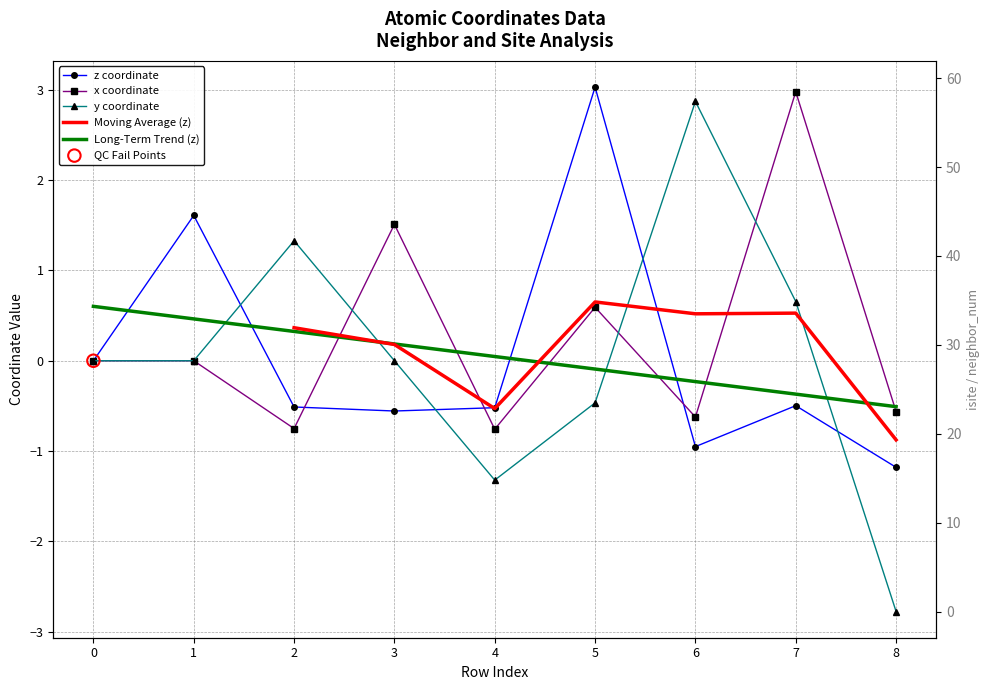

Which series reaches the maximum Y coordinate?

isite